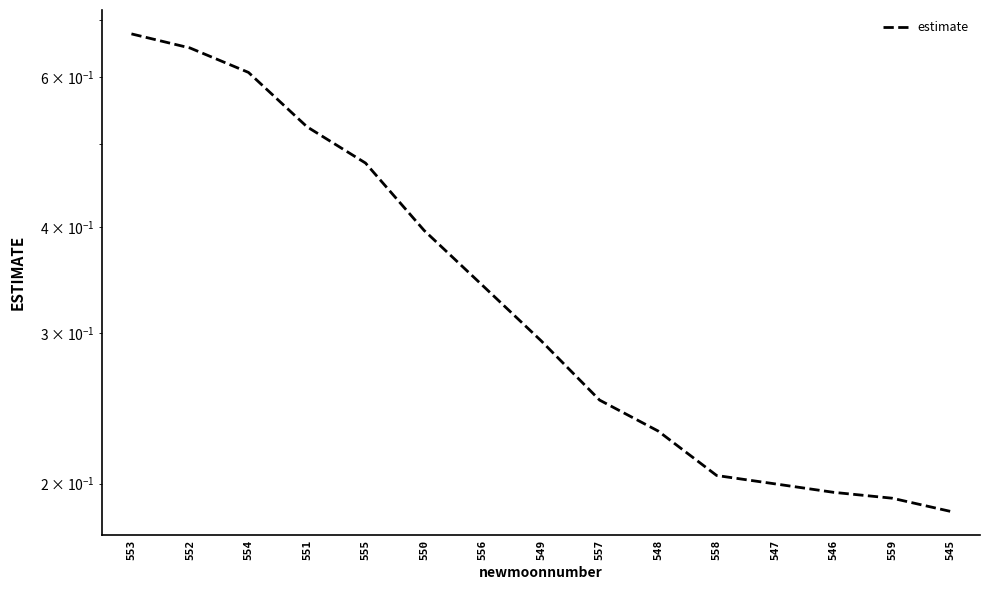

Reading right to left, transcribe all the data shown in this chart.

0.2	0.2	0.2	0.2	0.2	0.2	0.3	0.3	0.3	0.4	0.5	0.5	0.6	0.6	0.7